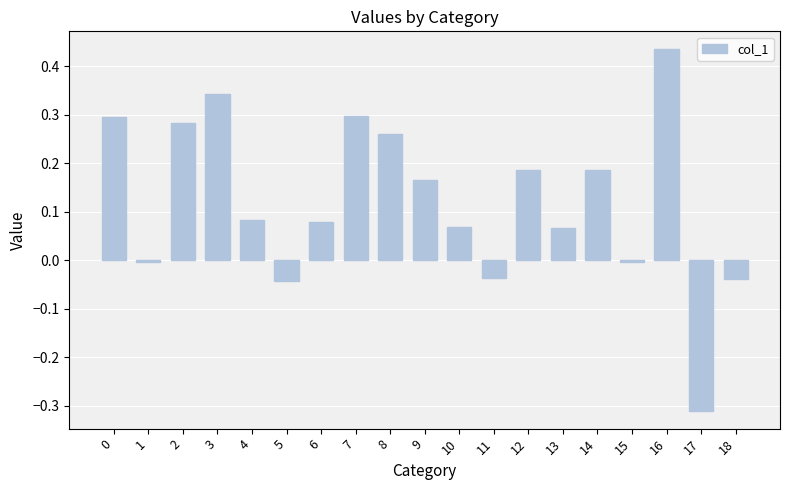

The chart shows a value of -0.0 at 5. True or false?

True